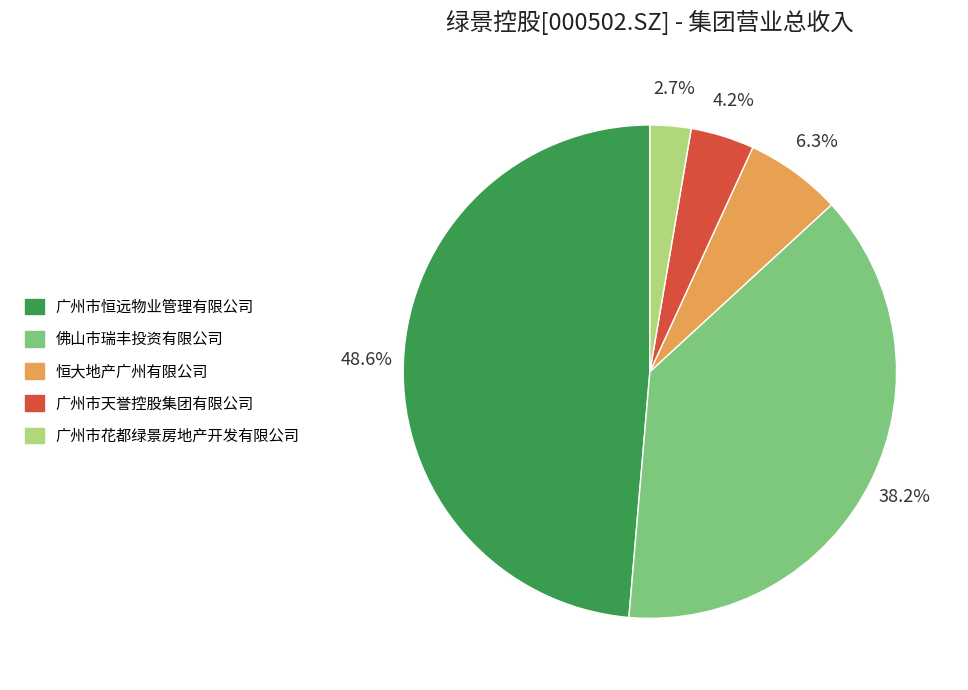

Do 广州市花都绿景房地产开发有限公司 and 广州市天誉控股集团有限公司 together represent more than half of the pie?

No